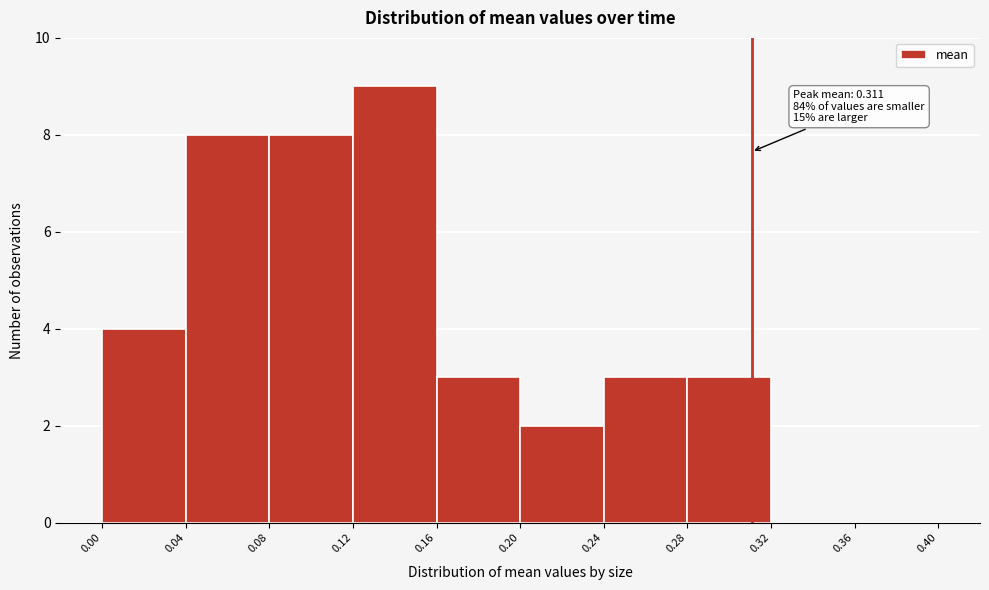

Over which range of the x-axis is the bar tallest?

0.12 to 0.16